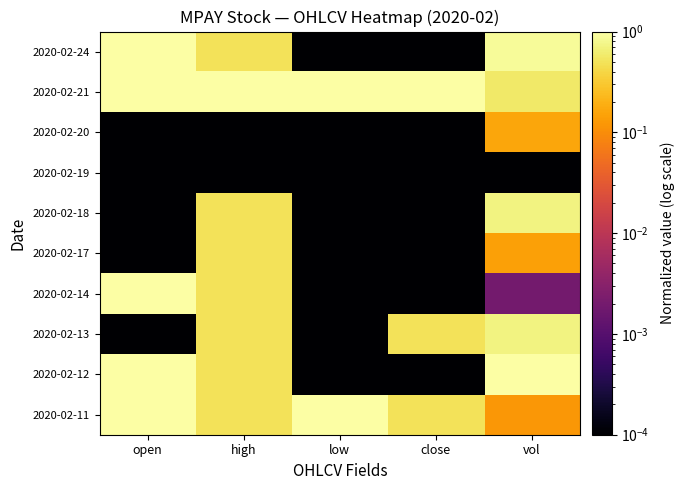

Which series changed the most between high and vol?

2020-02-12